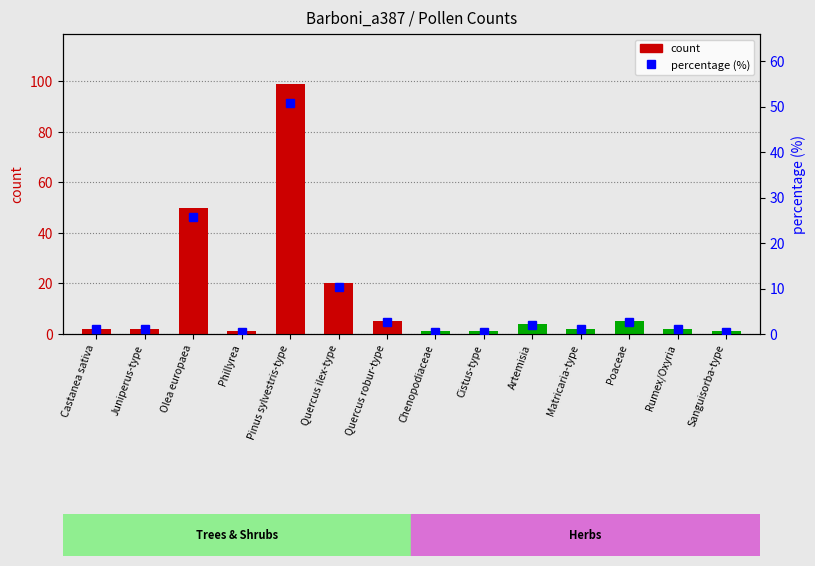

What is the difference between the second highest and minimum values in the percentage series?

25.1